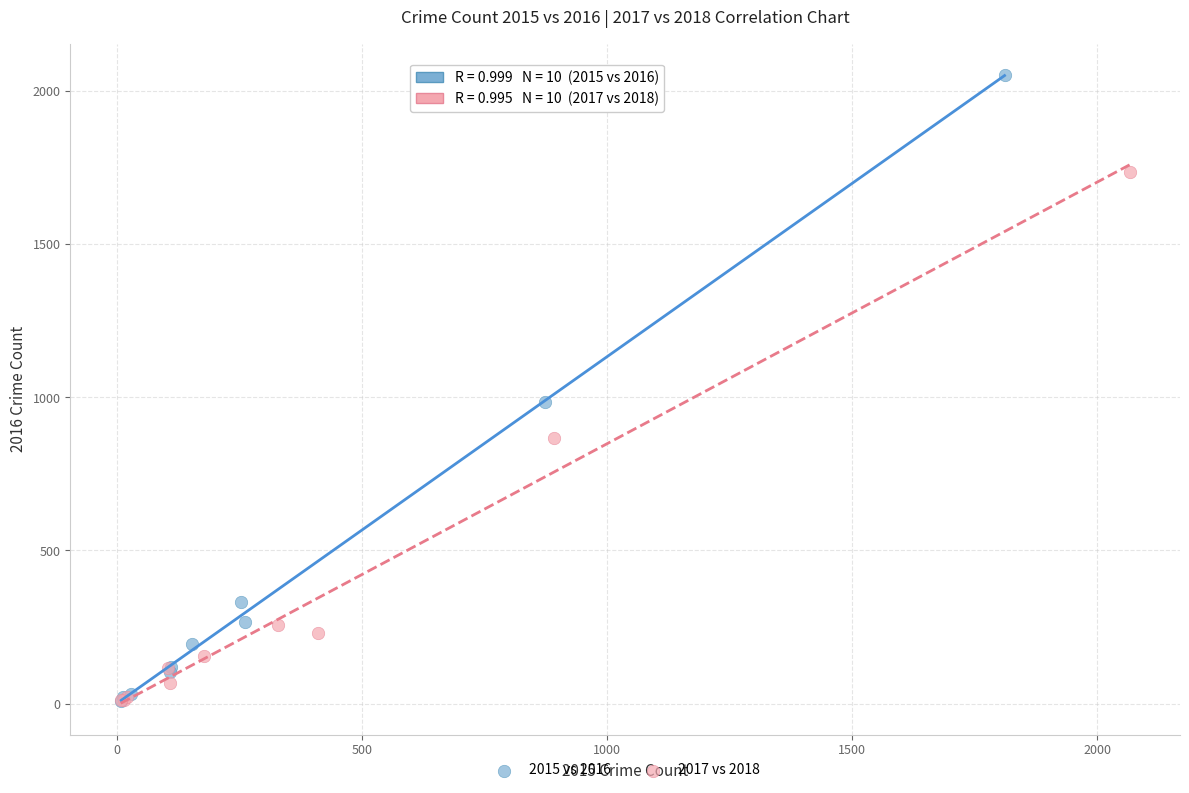

Which series contains the highest Y value?

2015 vs 2016